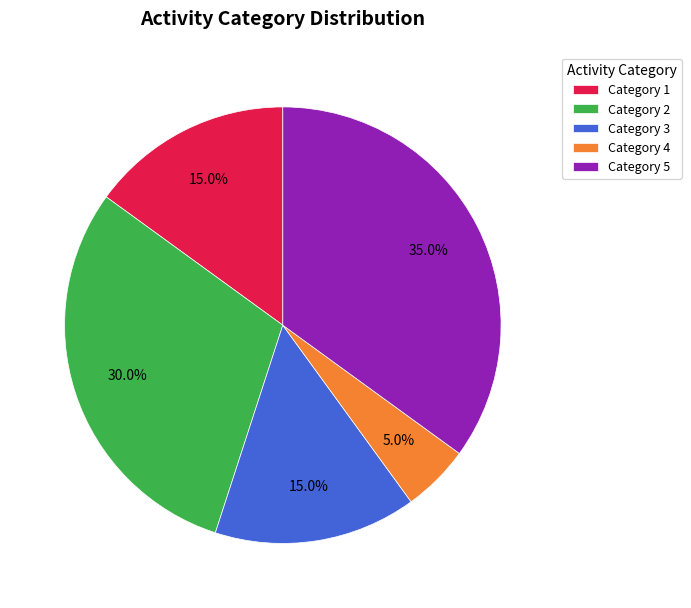

Count the number of slices in the pie.

5